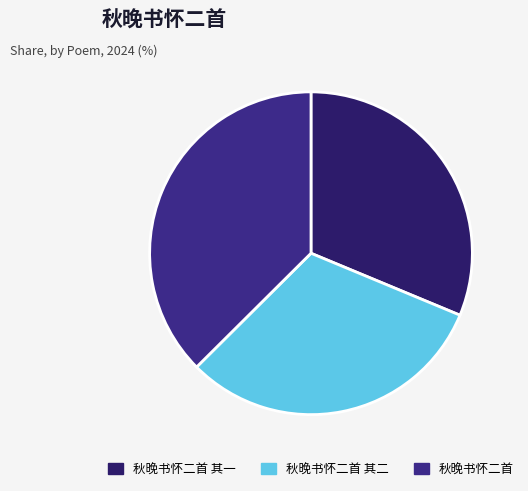

Which has a higher value, 秋晚书怀二首 or 秋晚书怀二首 其二?

秋晚书怀二首